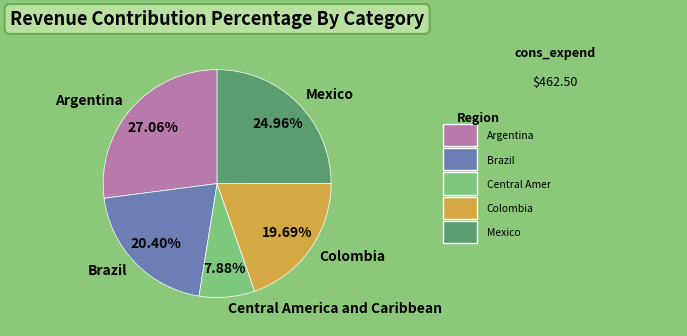

What percentage is NOT represented by Mexico?

75.0%